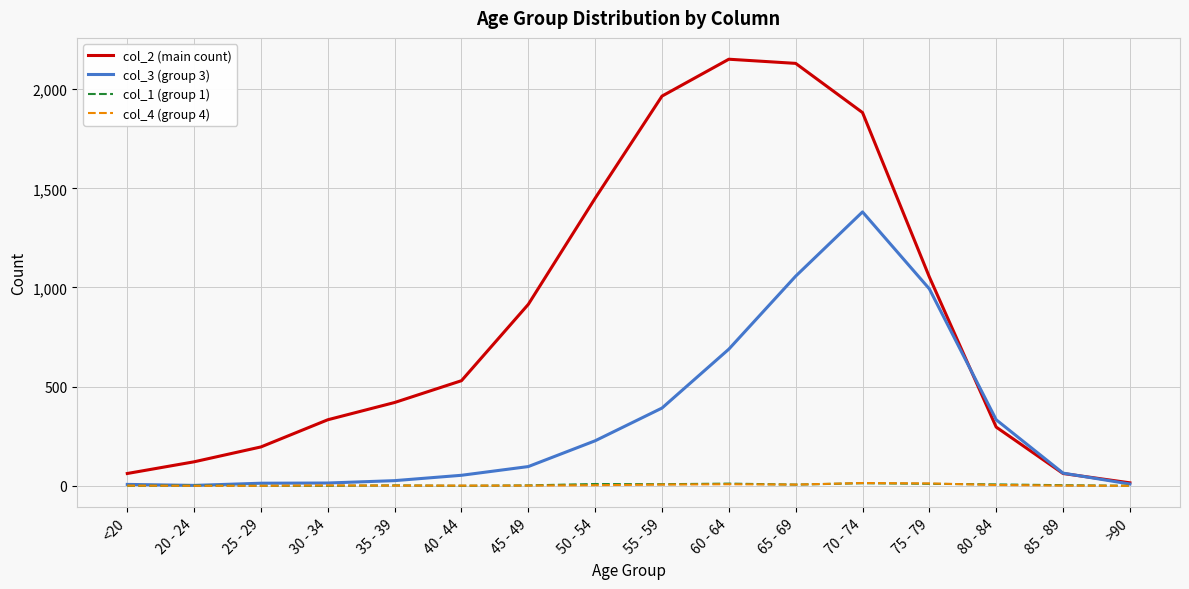

The value of col_1 (group 1) at 30 - 34 is 0. True or false?

True